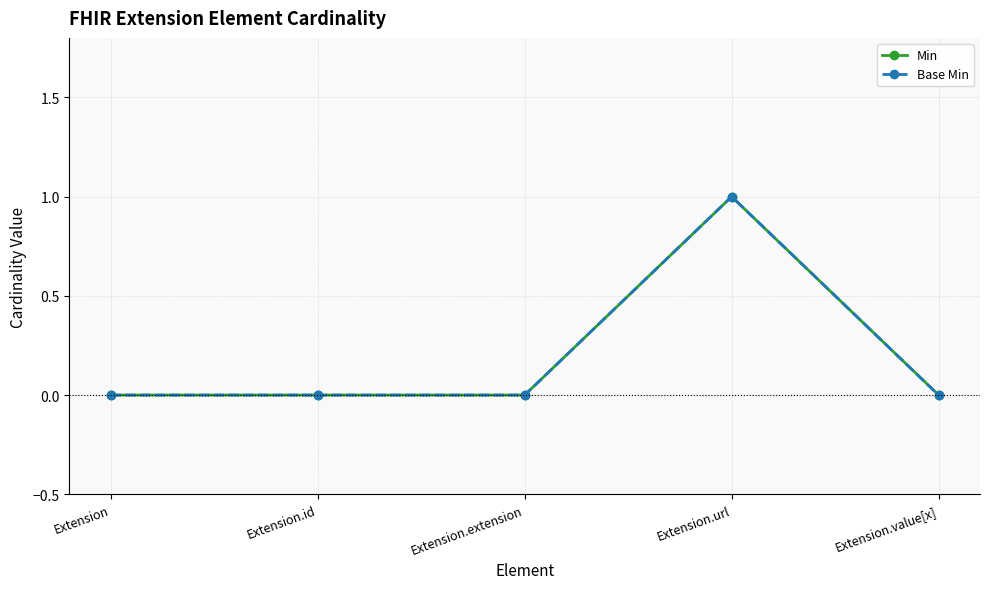

Rank the series by their maximum value, from highest to lowest.

Min, Base Min